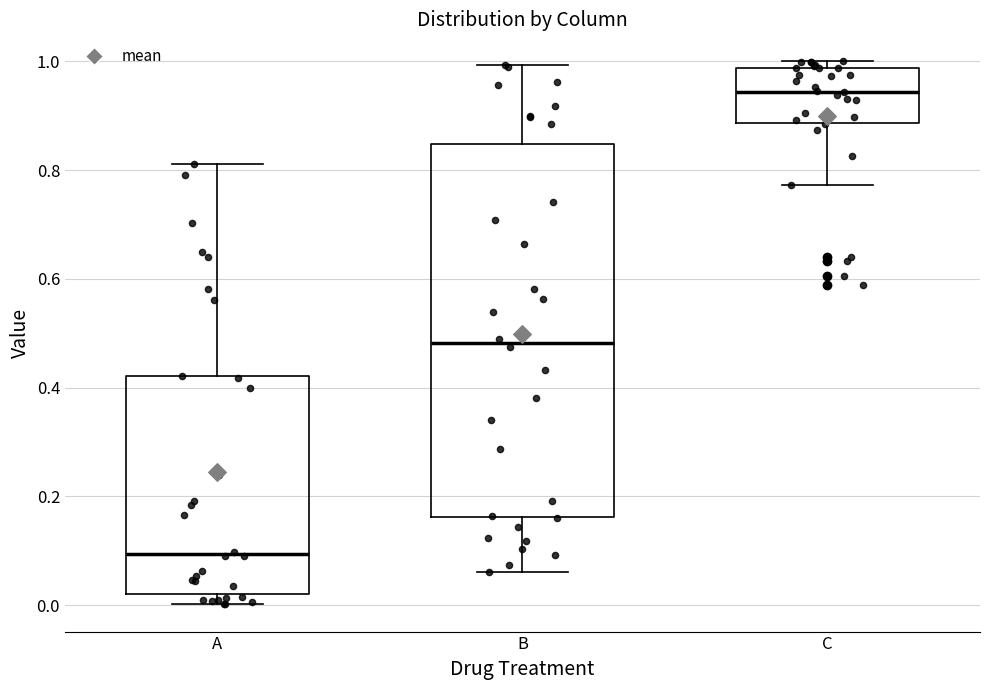

Which box is the tallest, from its lower edge to its upper edge?

B